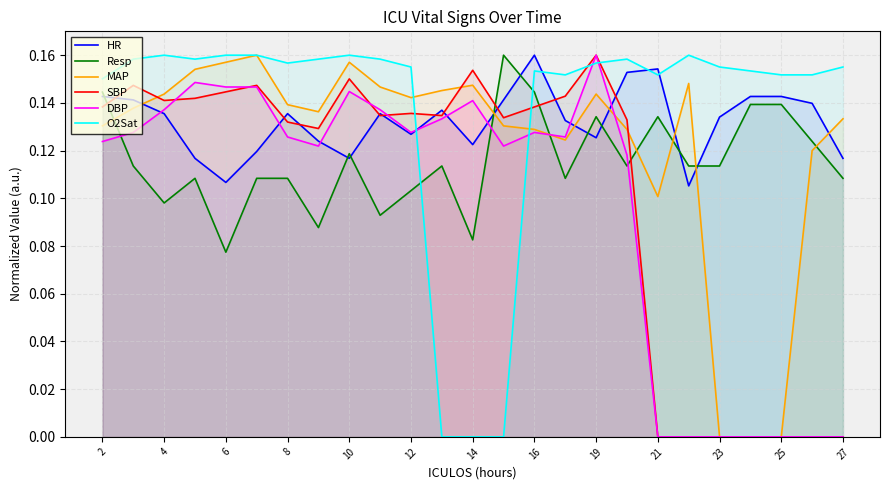

What is the value of the MAP point at the 11th from the left?

0.1